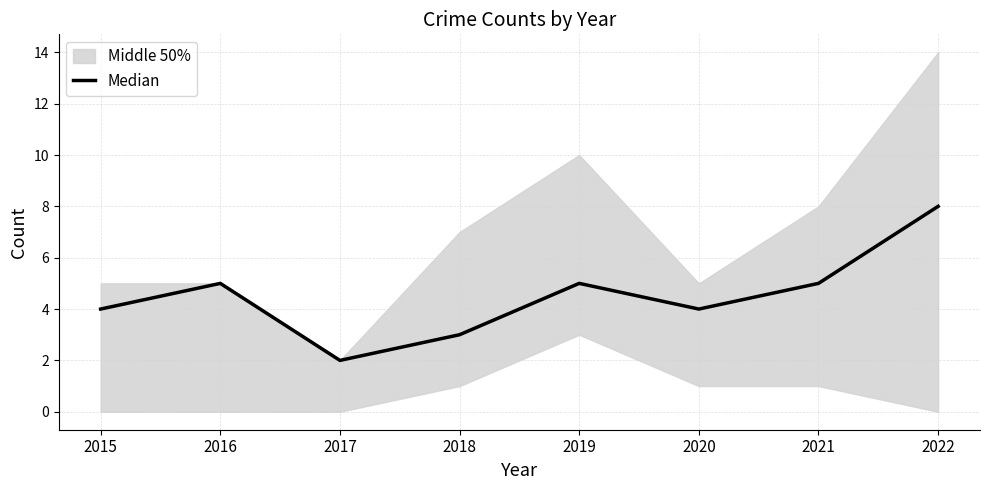

How many data points are less than 5?

4